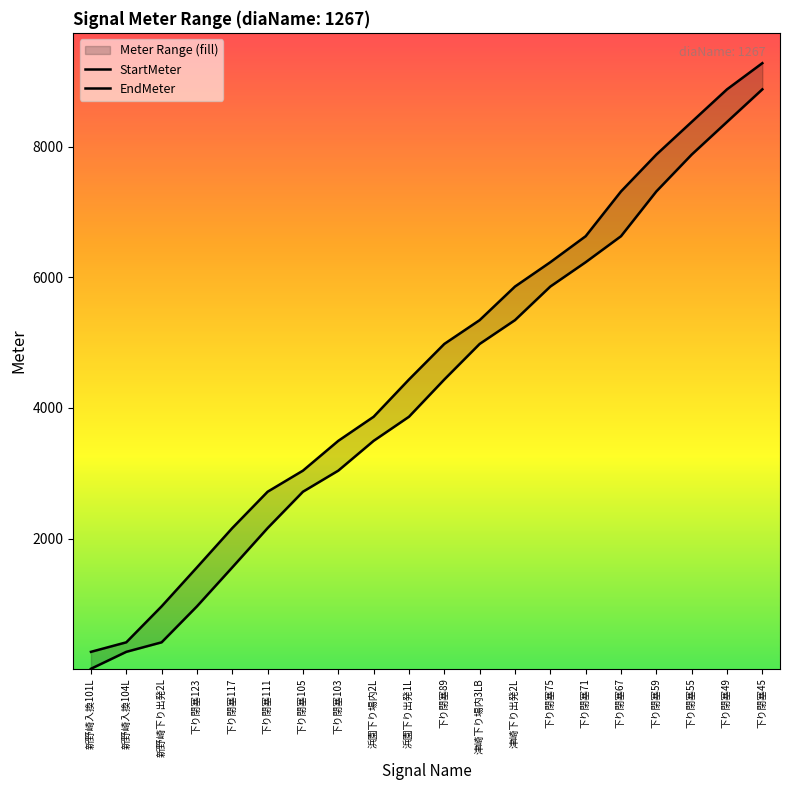

True or false: EndMeter and StartMeter cross at least once.

False